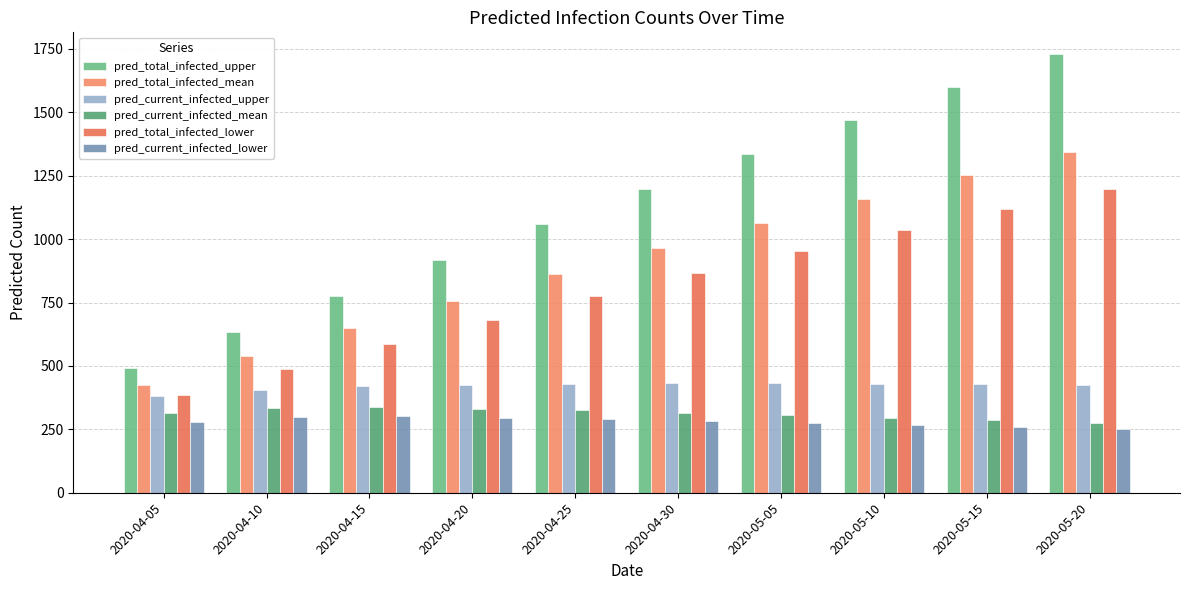

How many groups of bars are there?

10